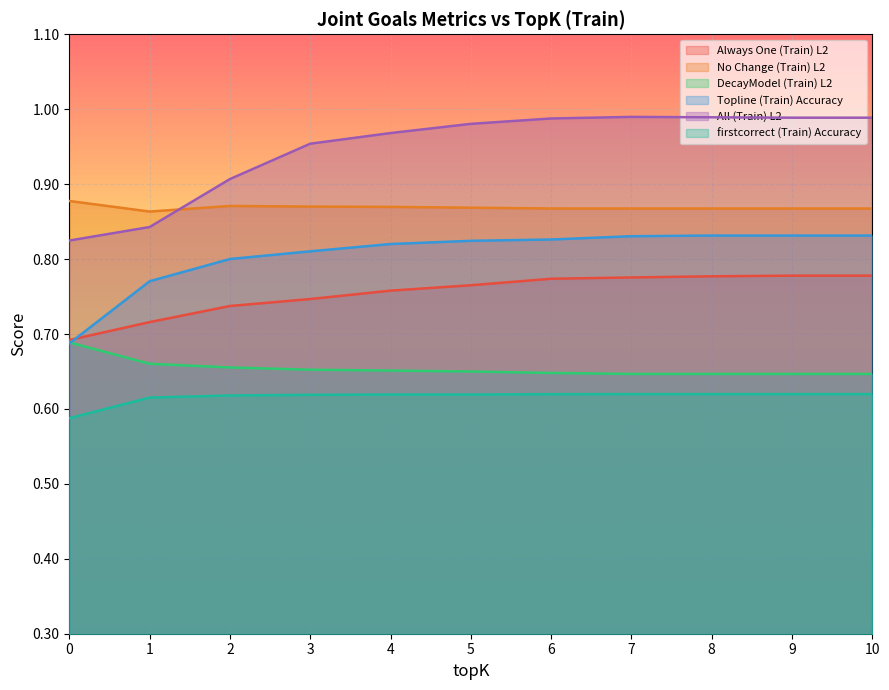

Which series has the largest range (max minus min)?

All (Train) L2